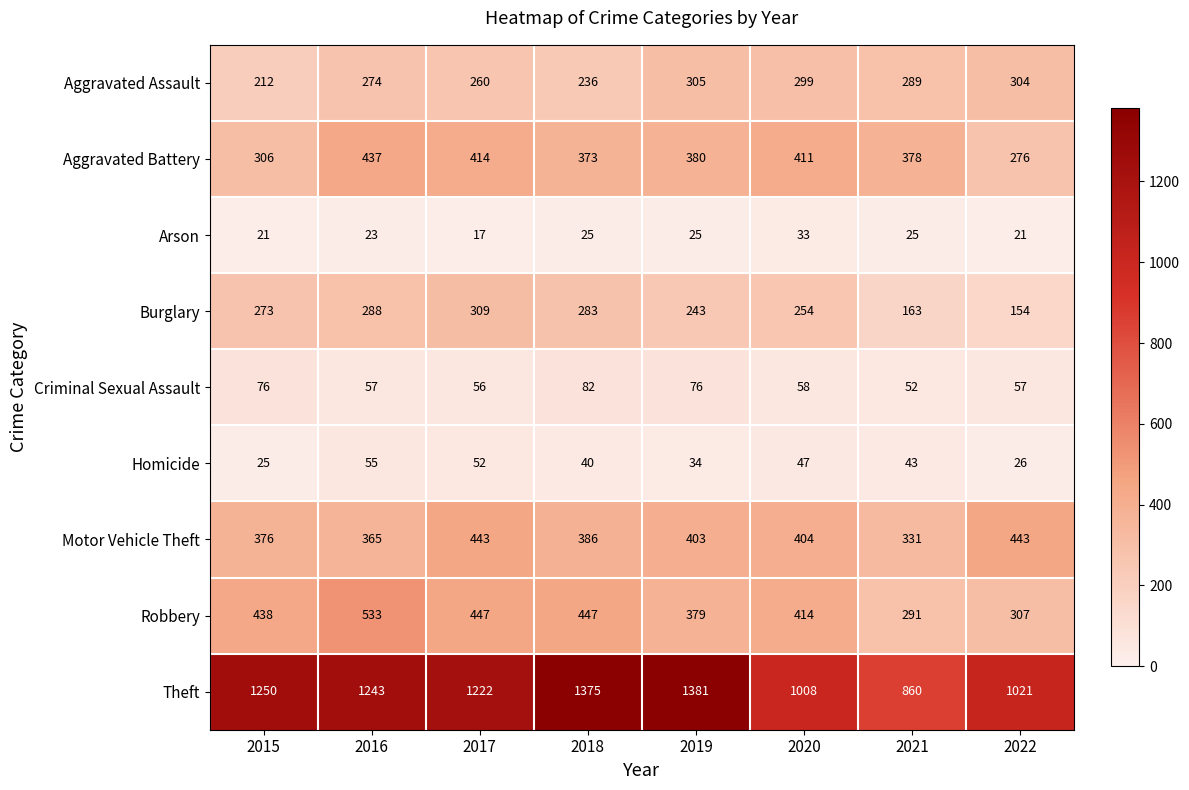

What is the difference between the second highest and minimum values in the Robbery series?

156